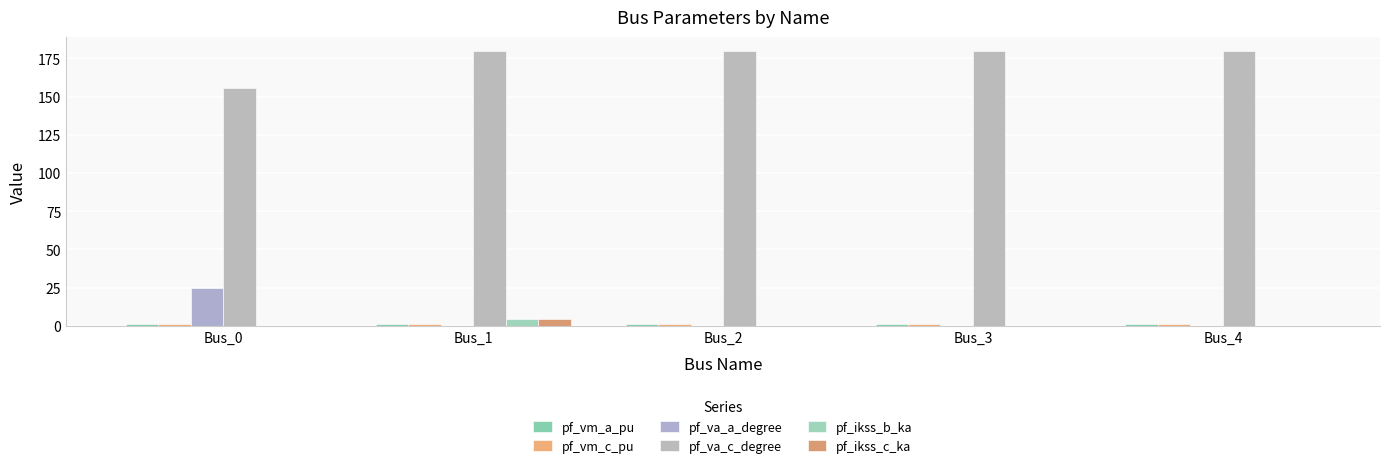

What is the average value of the pf_vm_c_pu series?

0.9